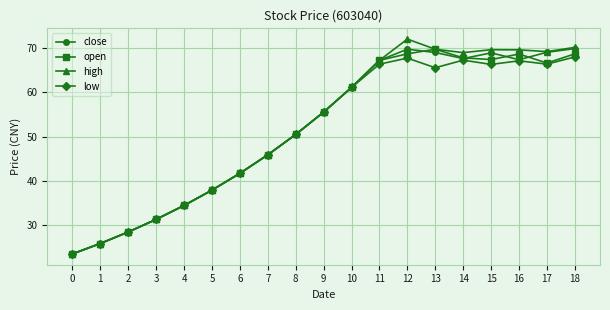

Does the chart have visible grid lines?

Yes